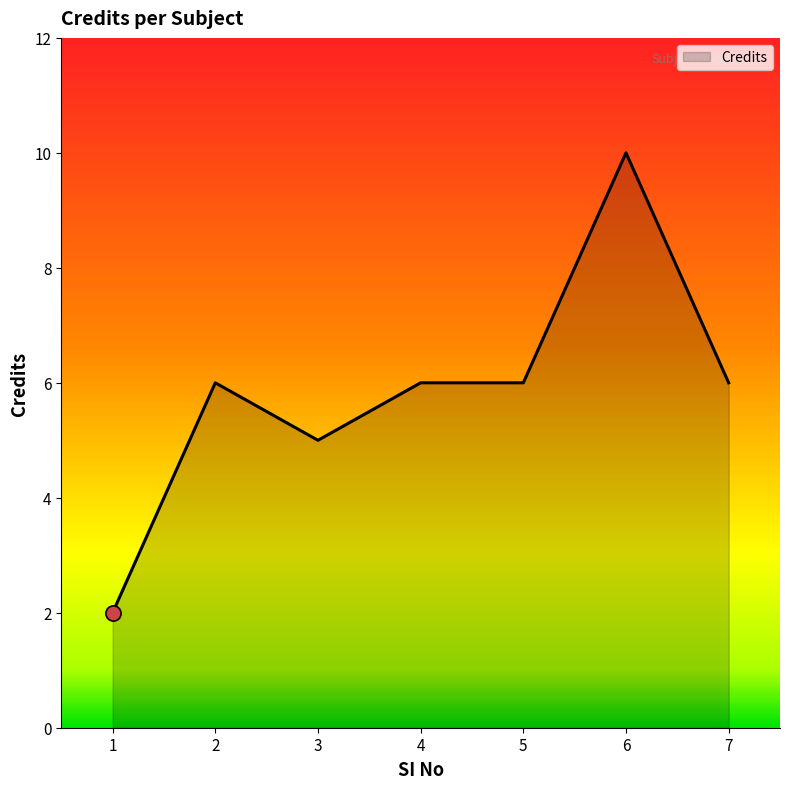

Approximately how many times larger is the value at 2 compared to 6?

0.6